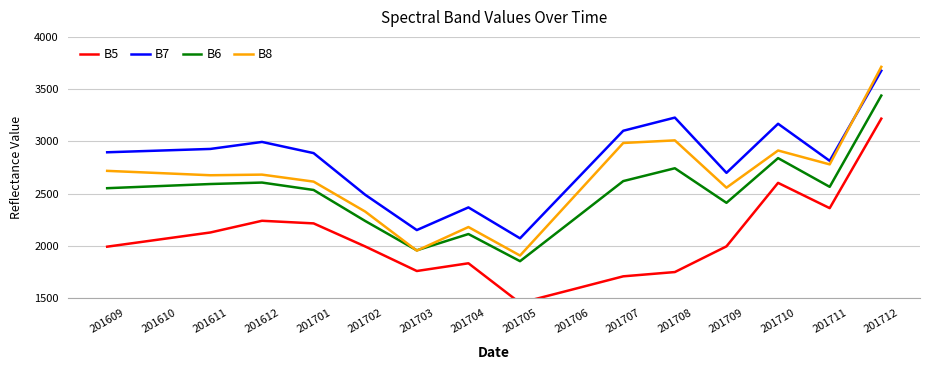

What is the sum of all B7 values?

44959